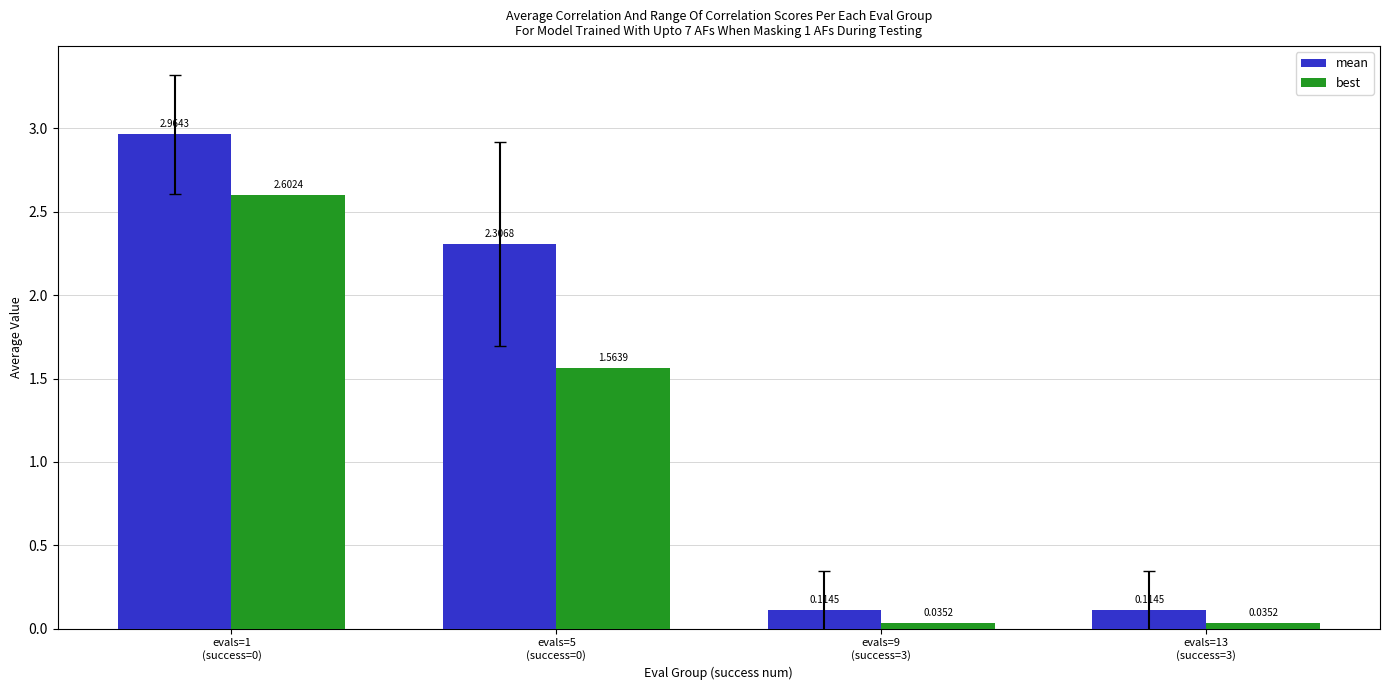

Which series has the widest spread of values?

mean